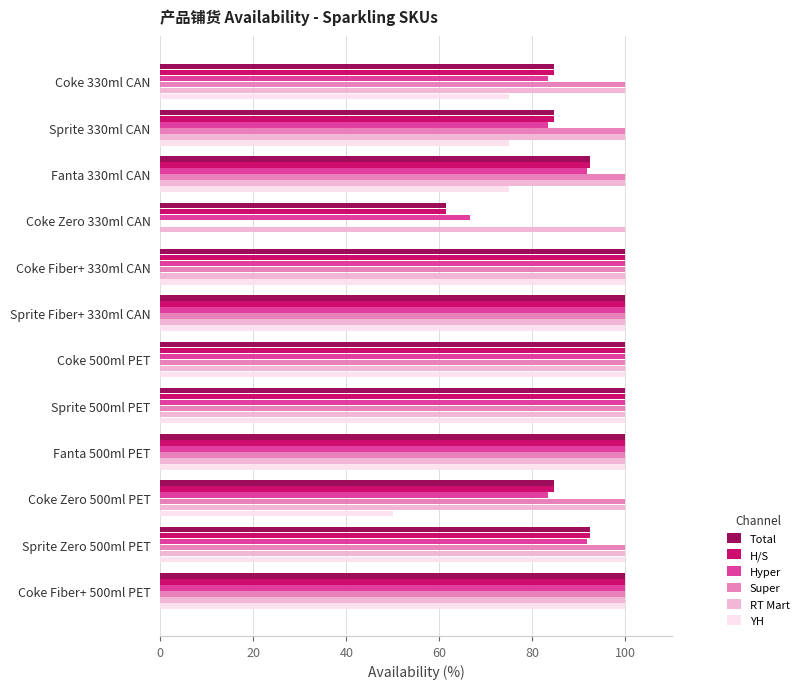

The Super series shows -41.5 at Coke Zero 330ml CAN. True or false?

False